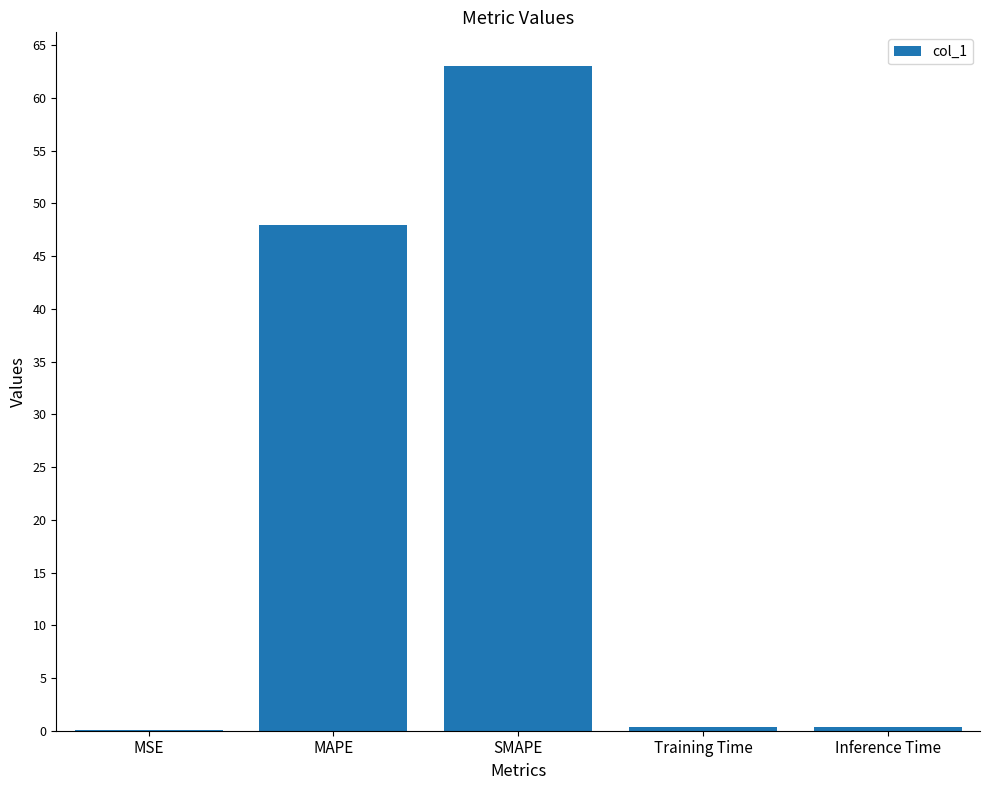

Which label corresponds to the largest value in the chart?

SMAPE